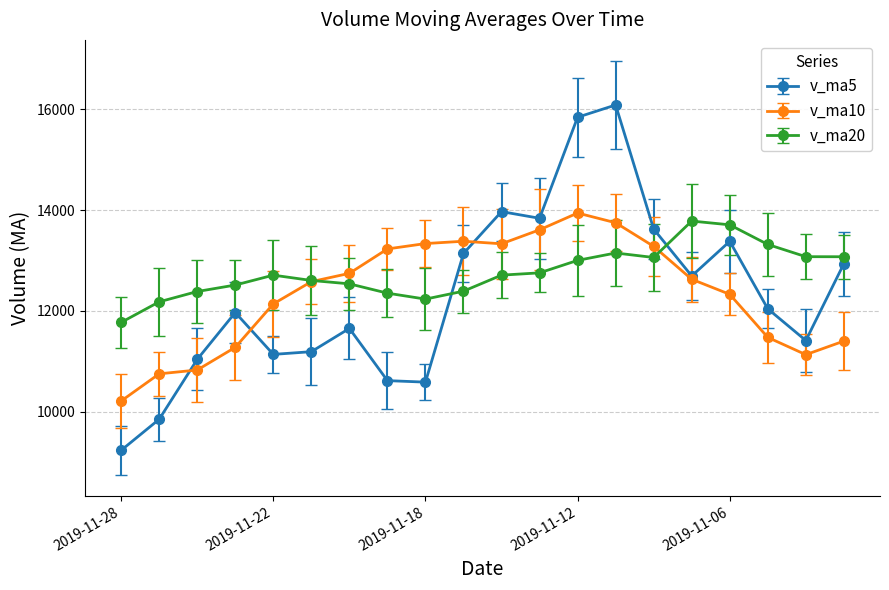

Which series has the largest total across all categories?

v_ma20